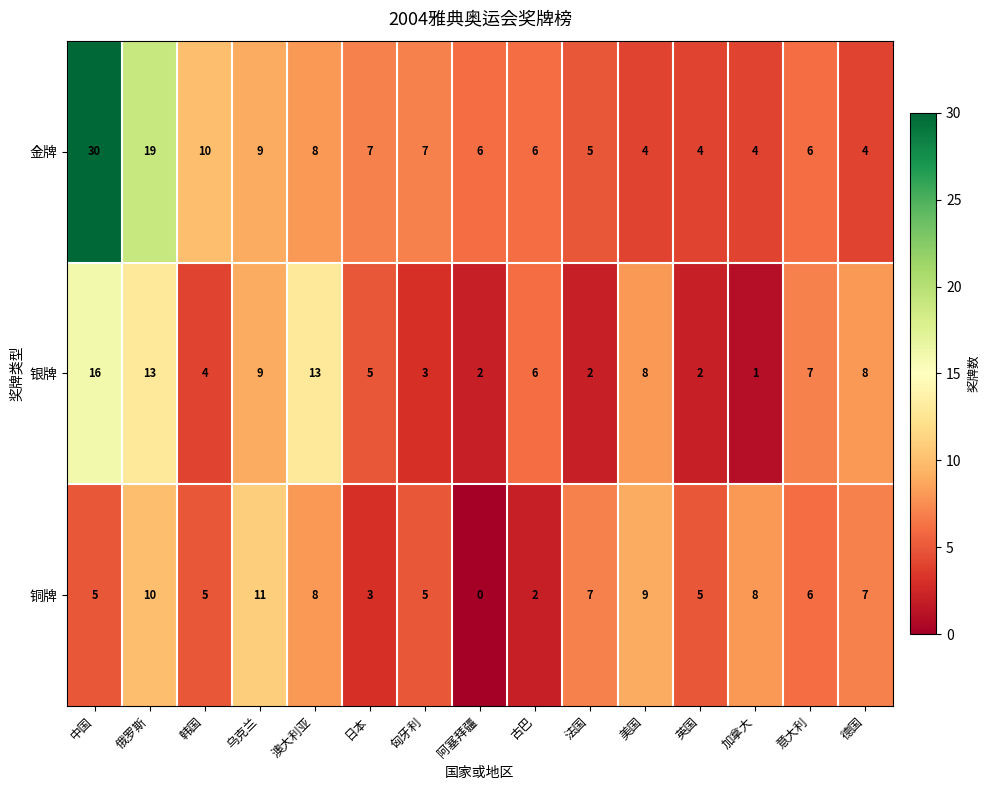

Rank the series at 韩国 from lowest to highest value.

银牌, 铜牌, 金牌